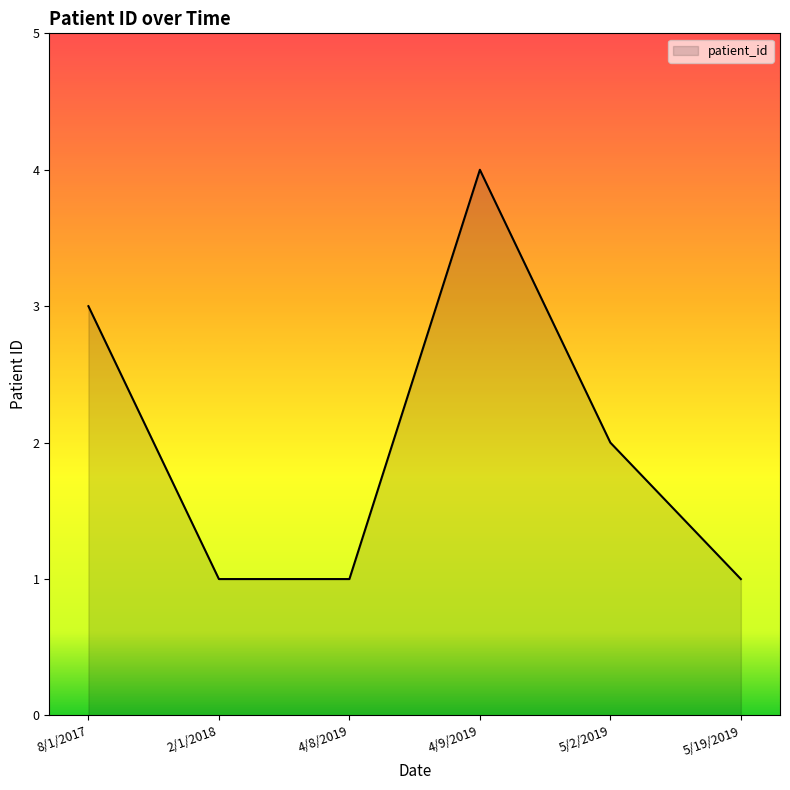

Approximately how many times larger is the value at 4/8/2019 compared to 2/1/2018?

1.0